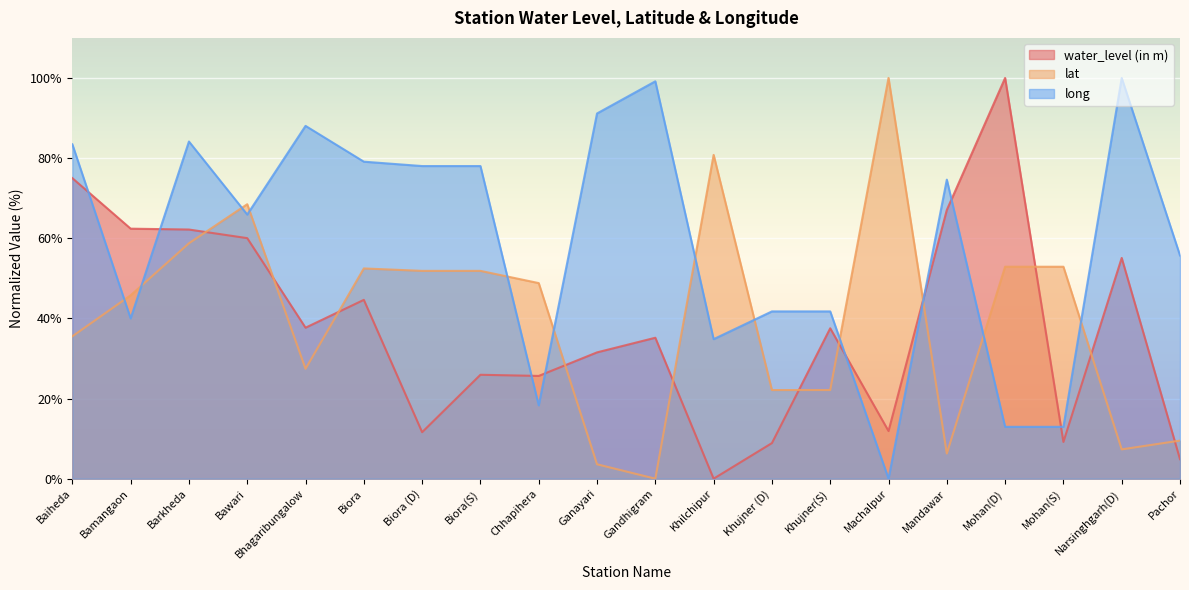

At which category does the chart reach its minimum across all series?

Khilchipur